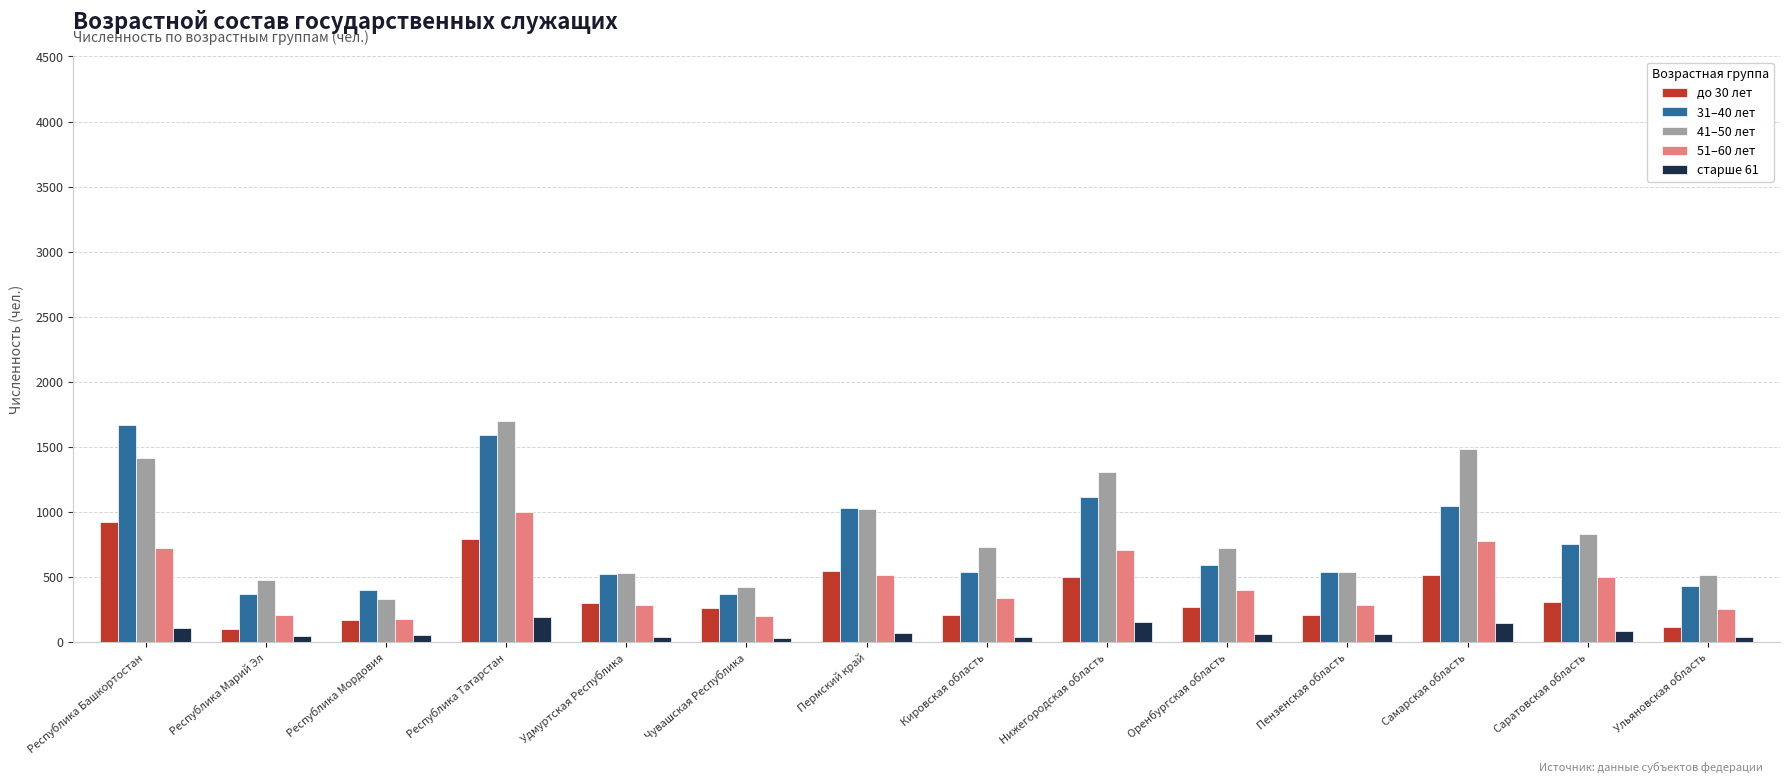

How many bars are there in each group?

5